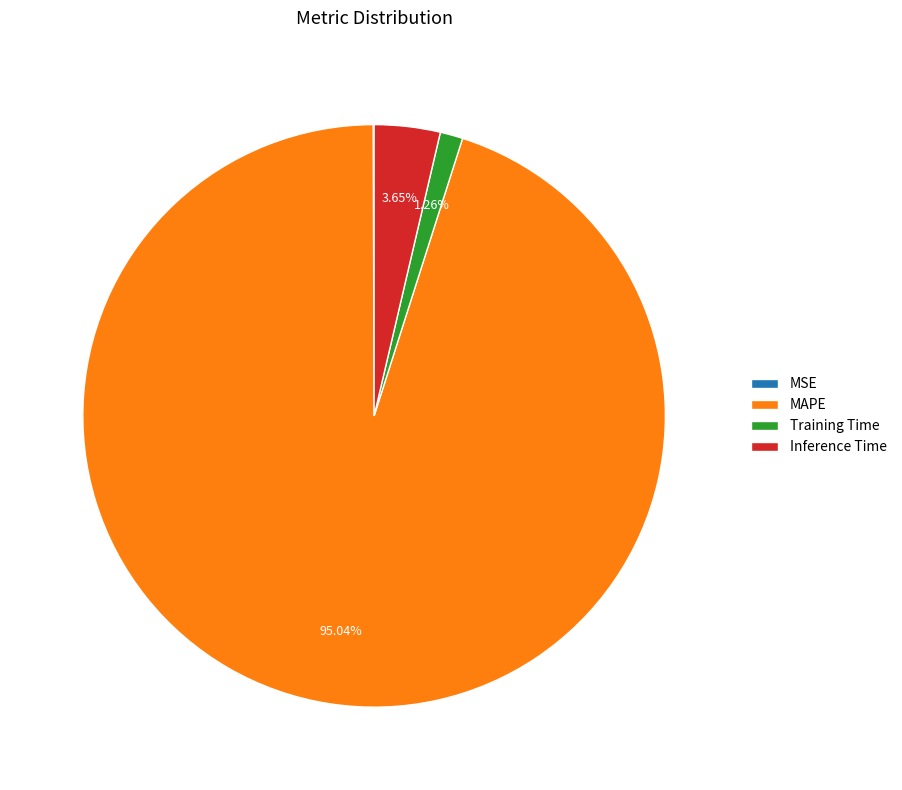

To the nearest percent, what is the average slice percentage?

25%